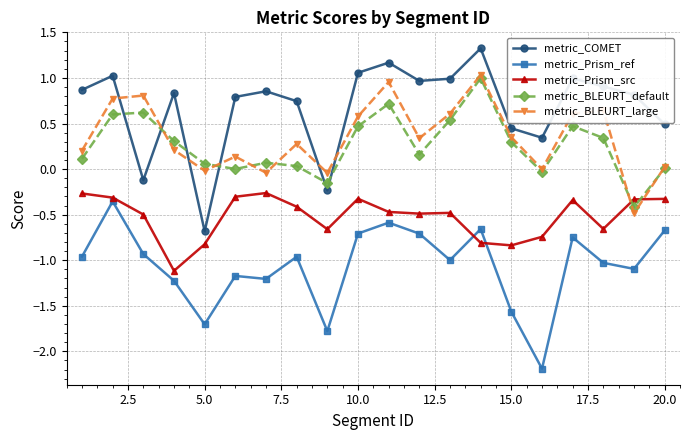

What is the value of the metric_Prism_src point at the 12th from the left?

-0.5